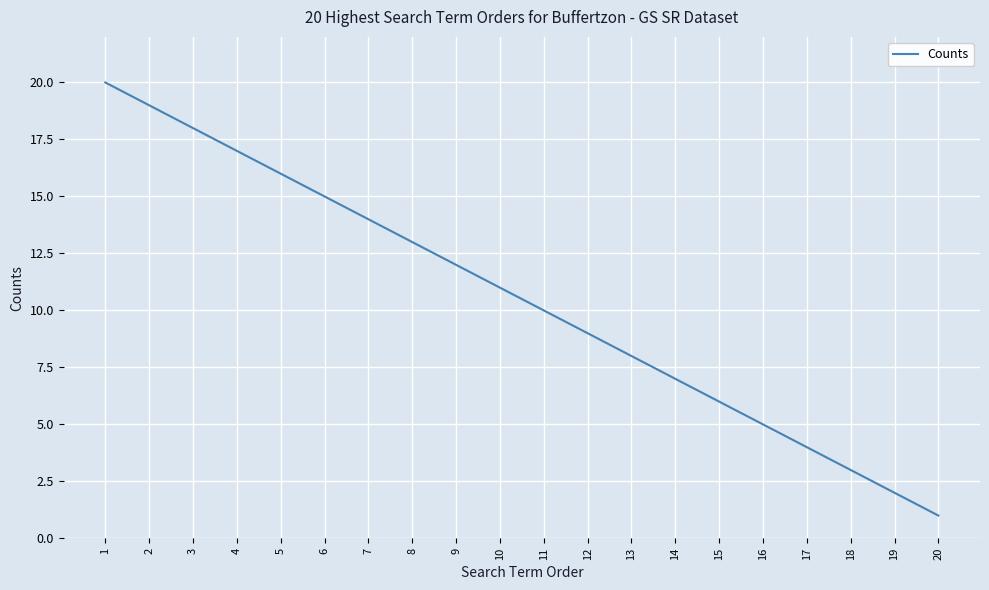

The chart shows a value of 14 at 13. True or false?

False